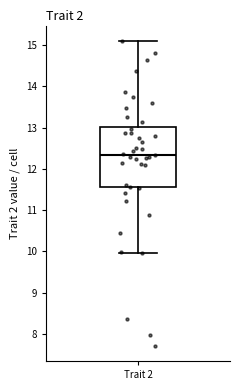

Where does the median line of the box for Trait 2 sit on the y-axis? The values are not printed on the chart, so give them approximately, as read against the axis.

12.3